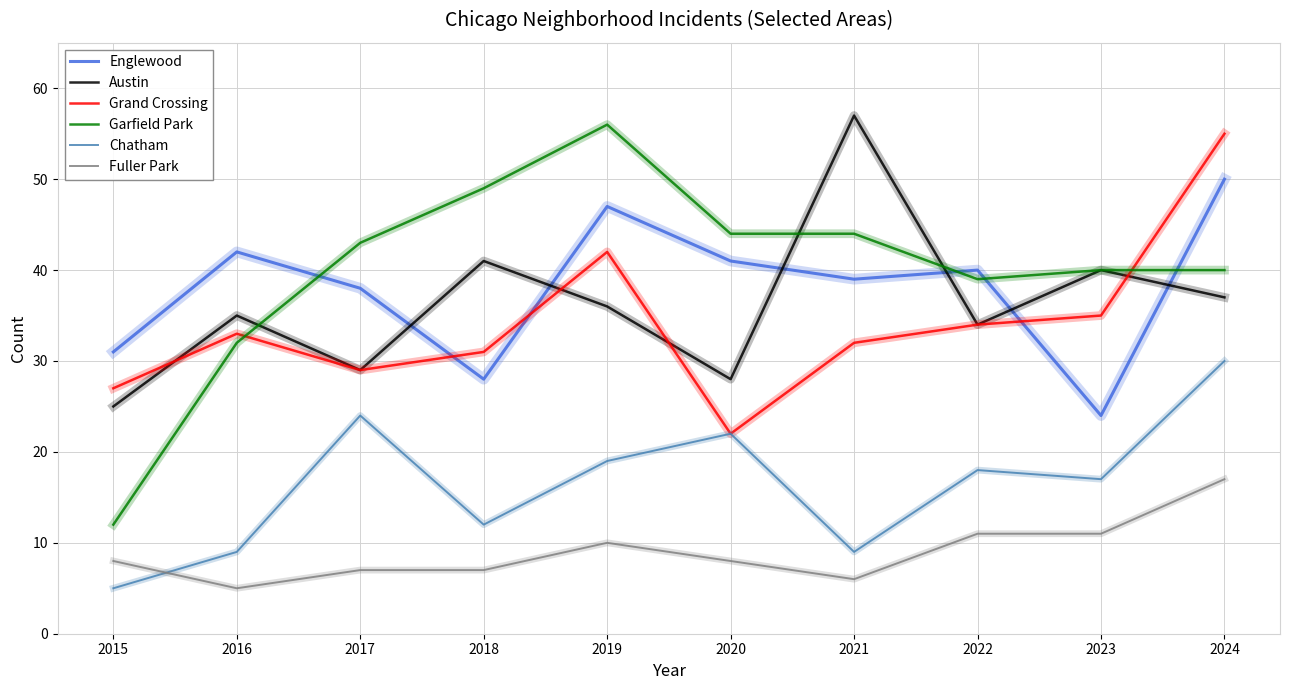

The Englewood series shows 89 at 2024. True or false?

False